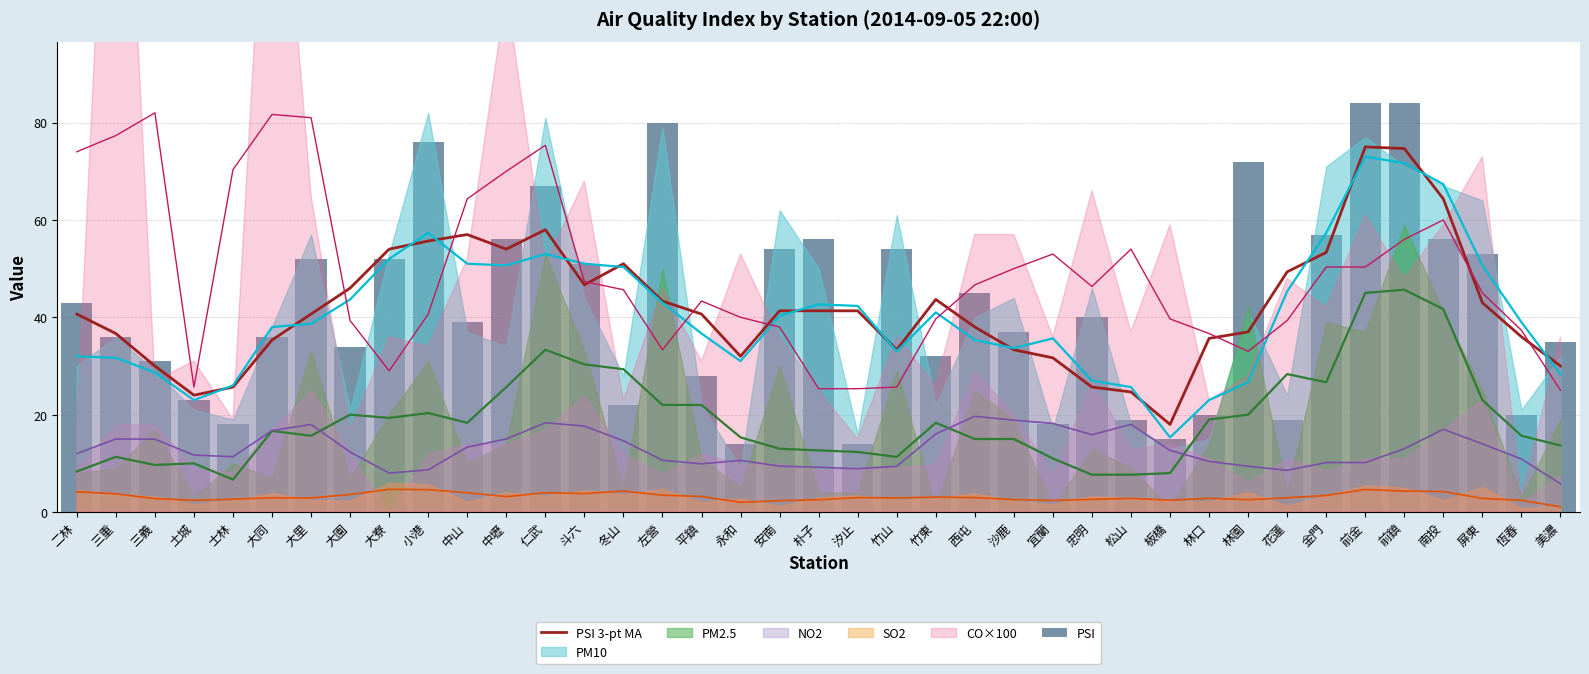

What is the greatest value displayed?

84.0